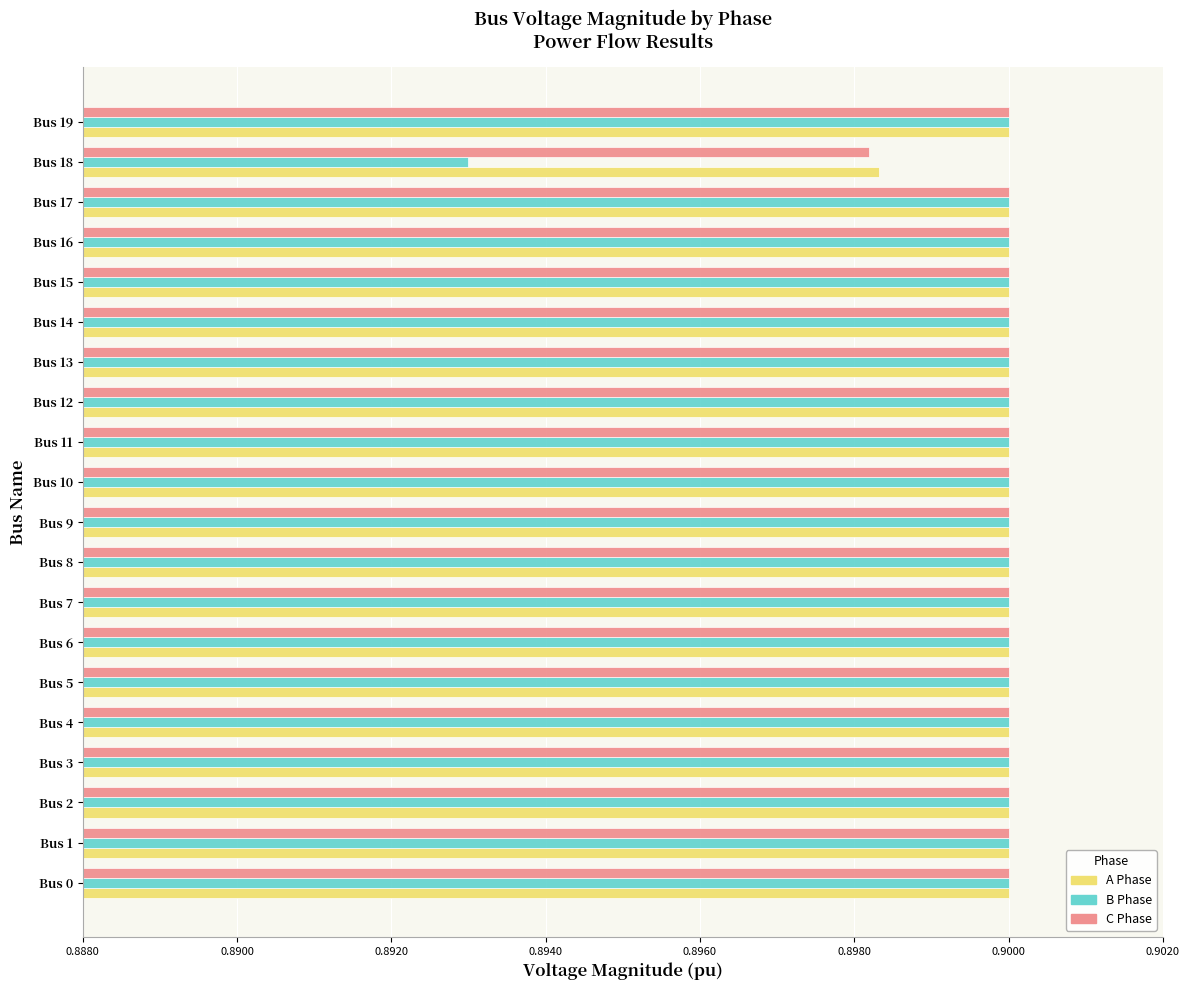

Which category has the lowest value across all series?

Bus 18